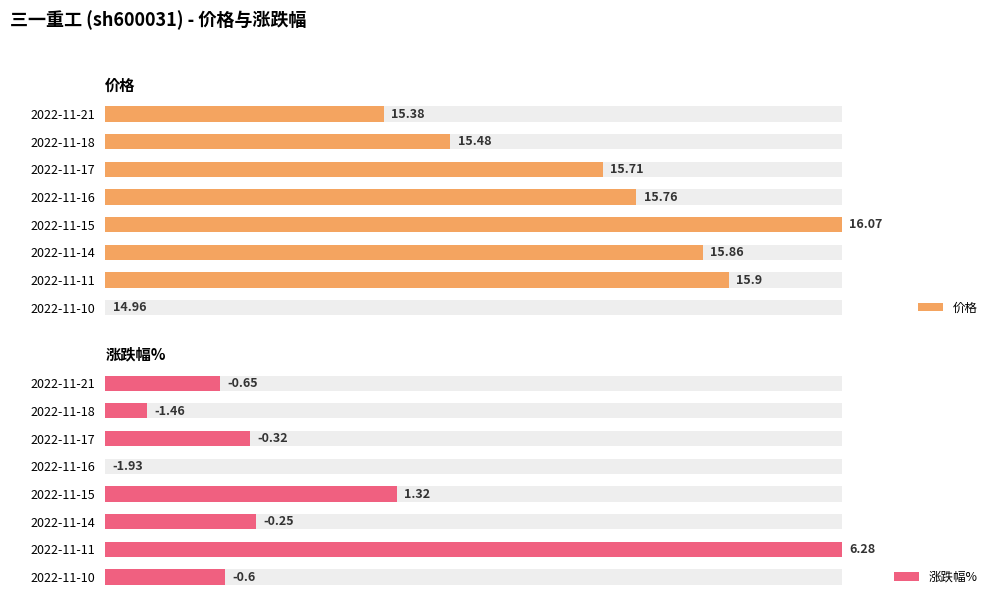

Does the chart contain stacked bars?

No